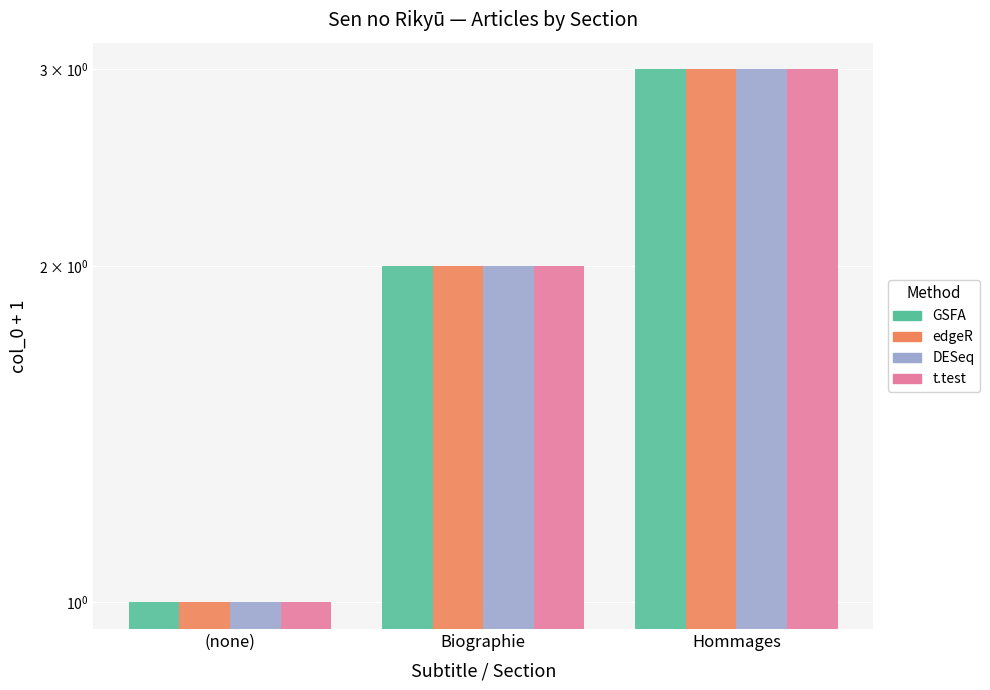

How many bars are there in each group?

4